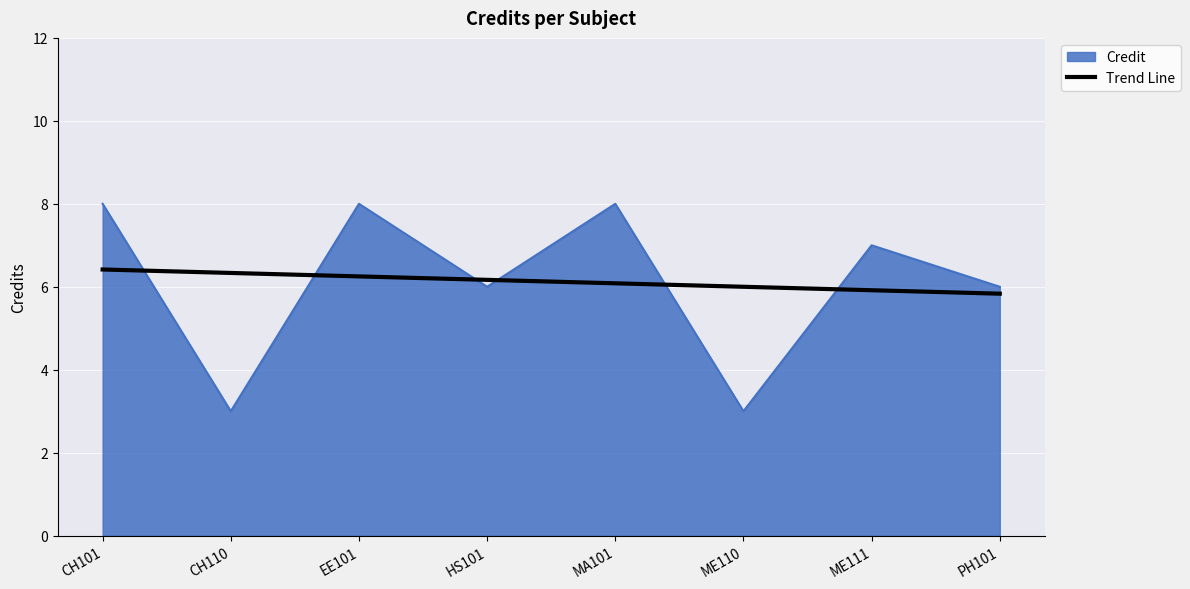

What is the maximum value shown in the chart?

8.0